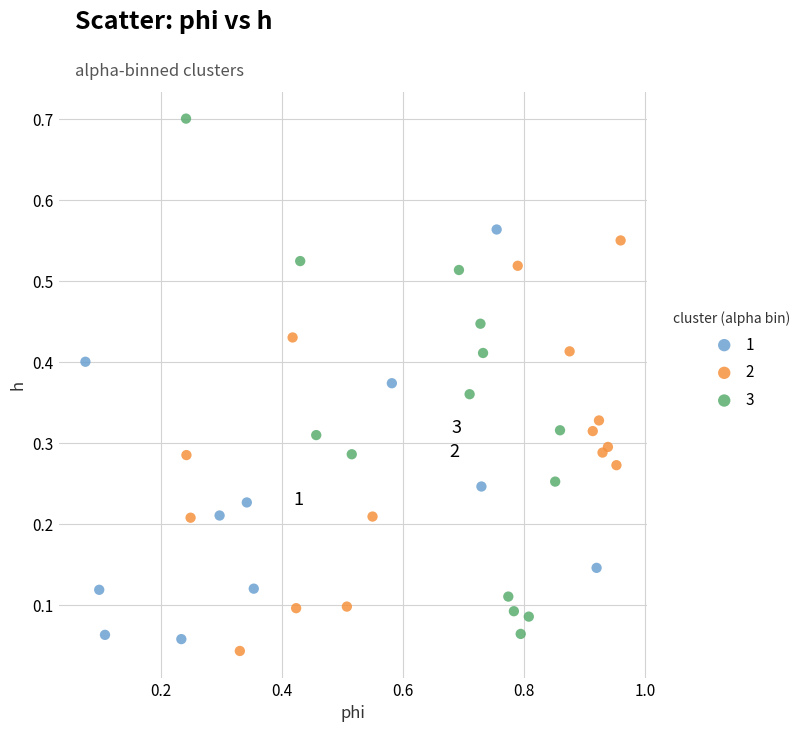

Which series reaches the maximum Y coordinate?

3